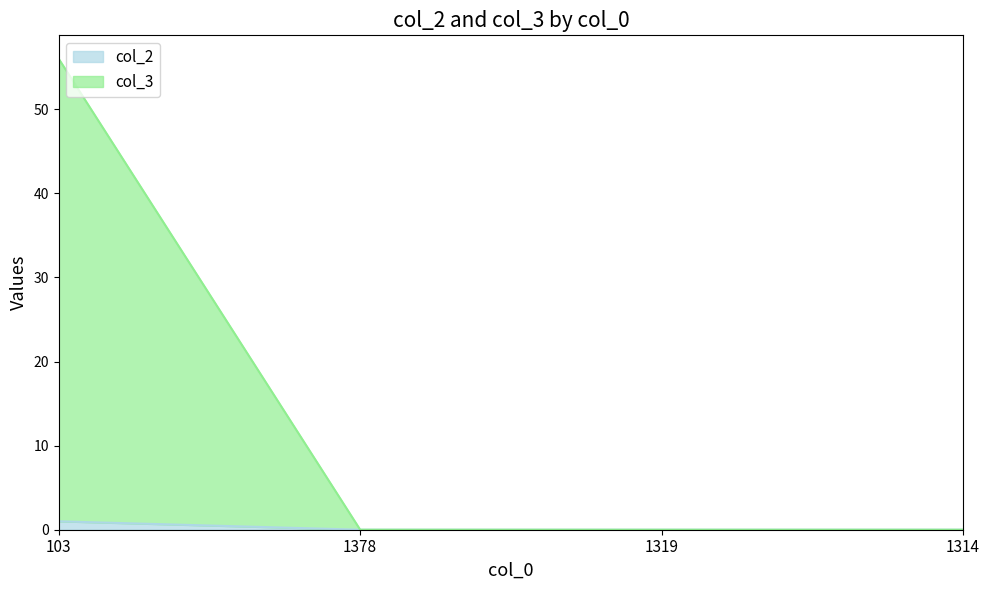

What is the difference between the maximum and minimum values in the col_3 series?

56